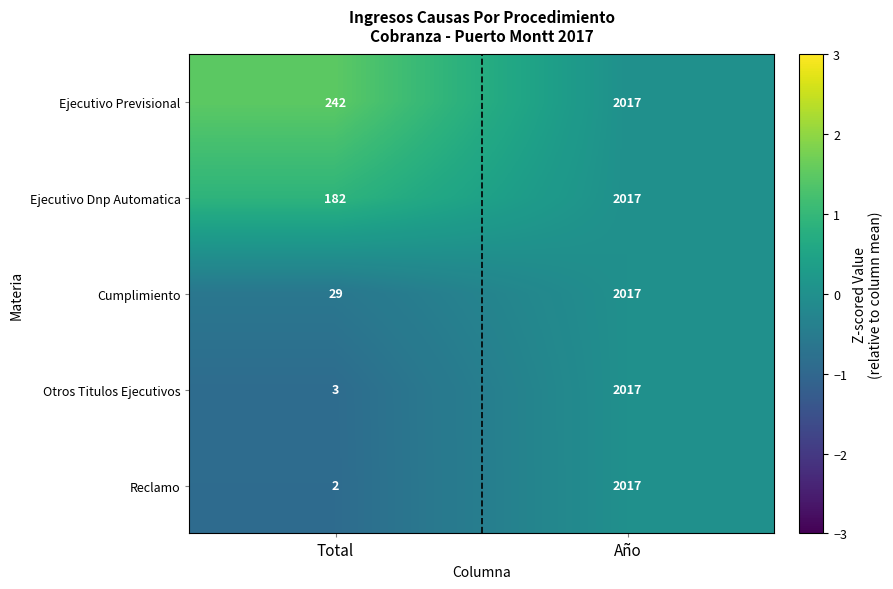

How many distinct data groups are displayed?

5